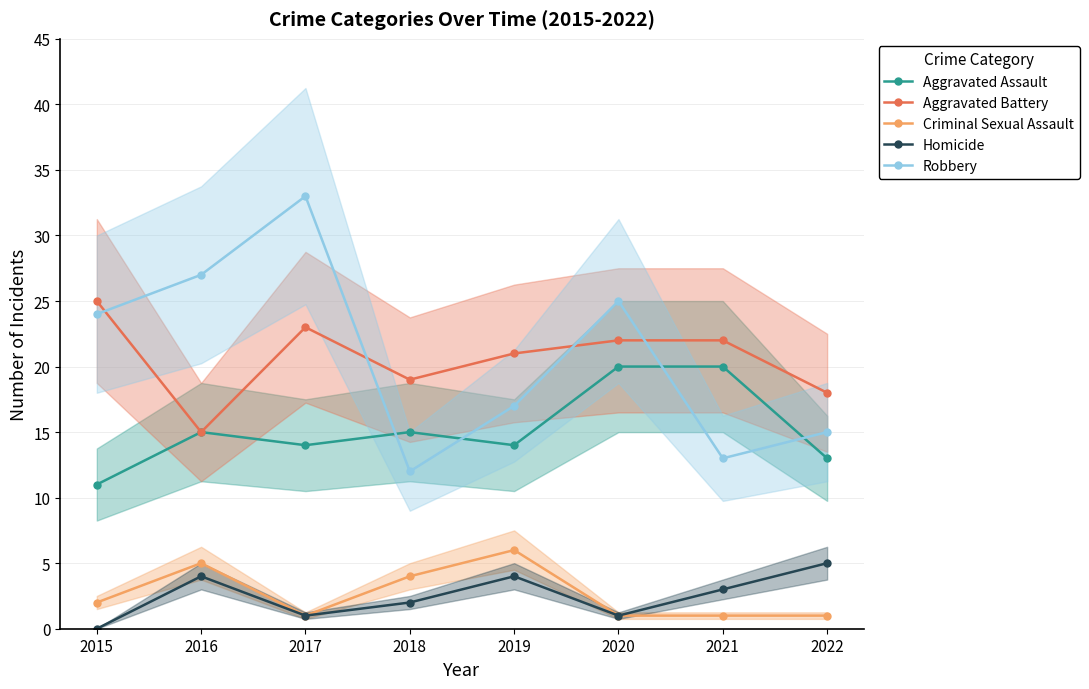

What is the difference between the maximum and minimum values in the Criminal Sexual Assault series?

5